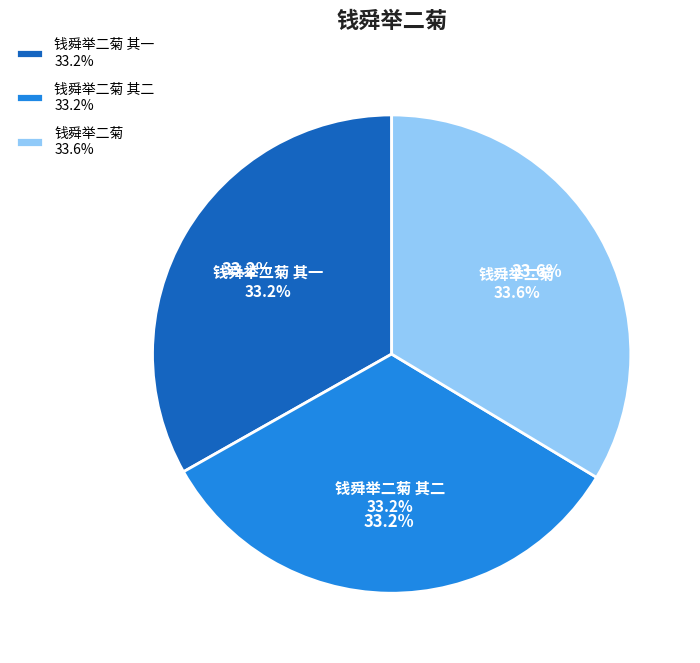

How many segments does this pie chart have?

3